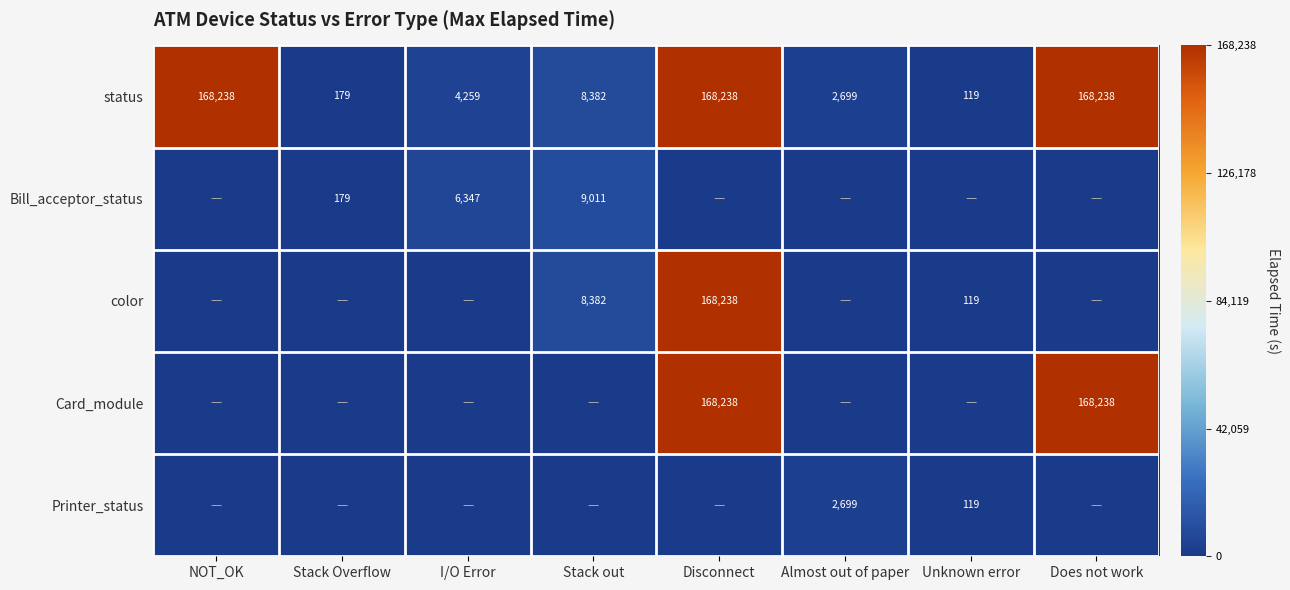

Is it true that Bill_acceptor_status equals 9011 at Stack out?

True